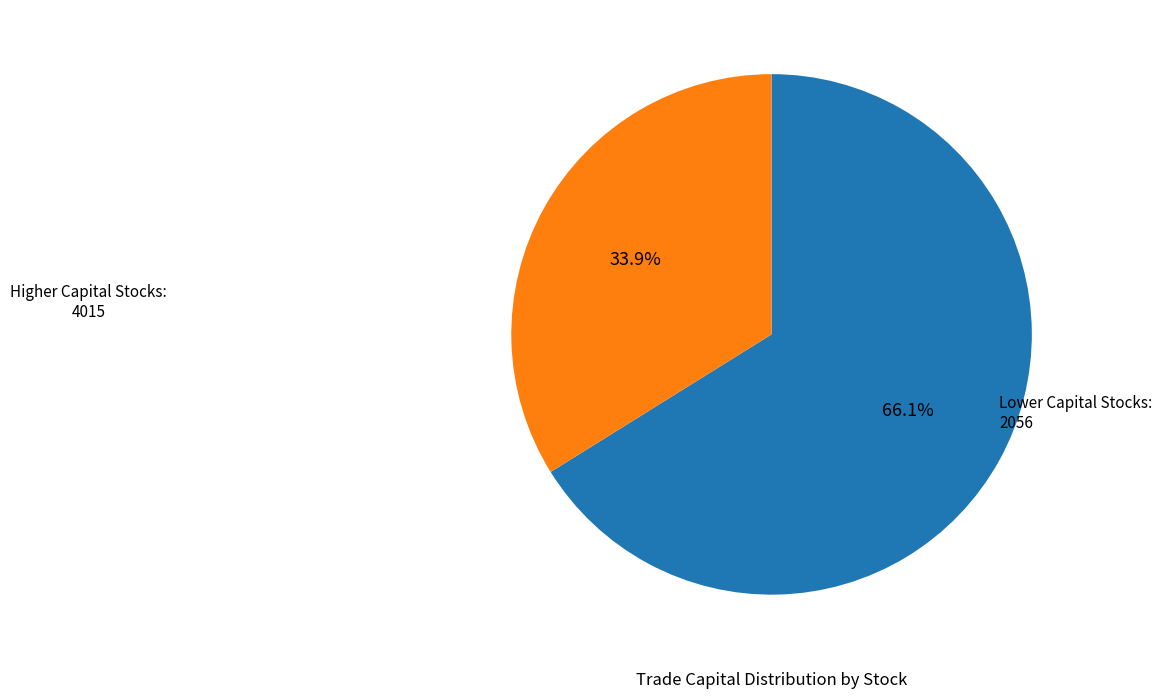

Count the number of slices in the pie.

2